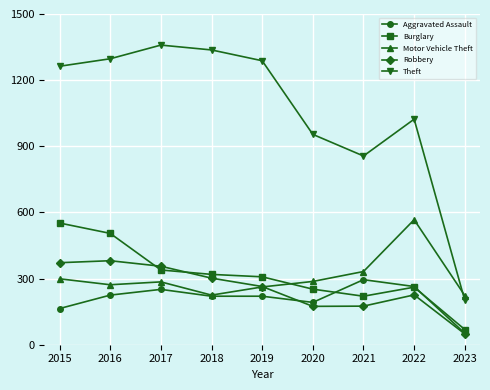

At which label does Robbery reach its minimum?

2023